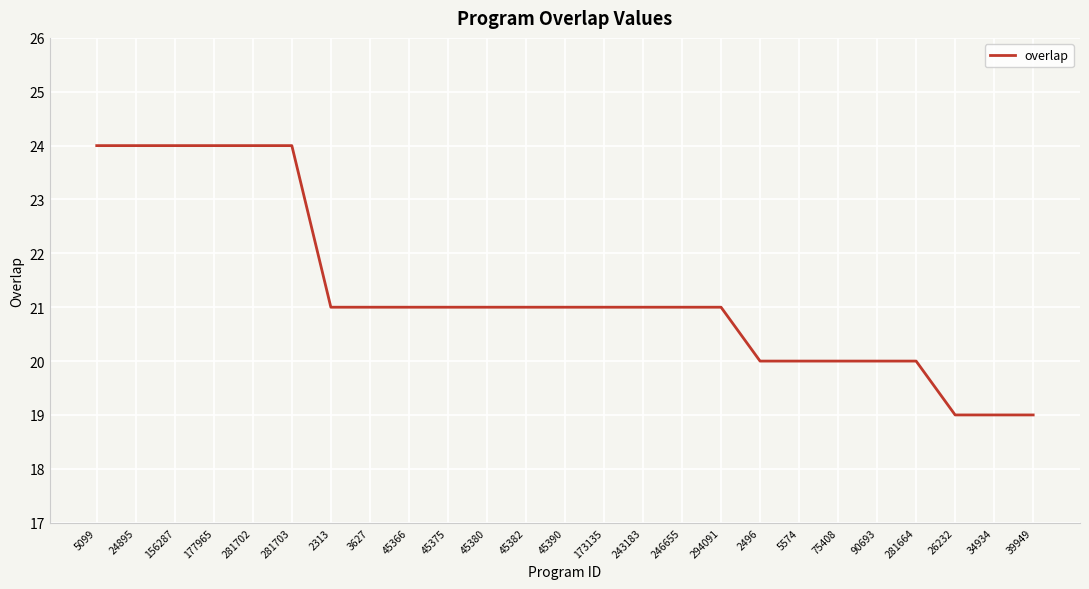

What is the smallest value displayed?

19